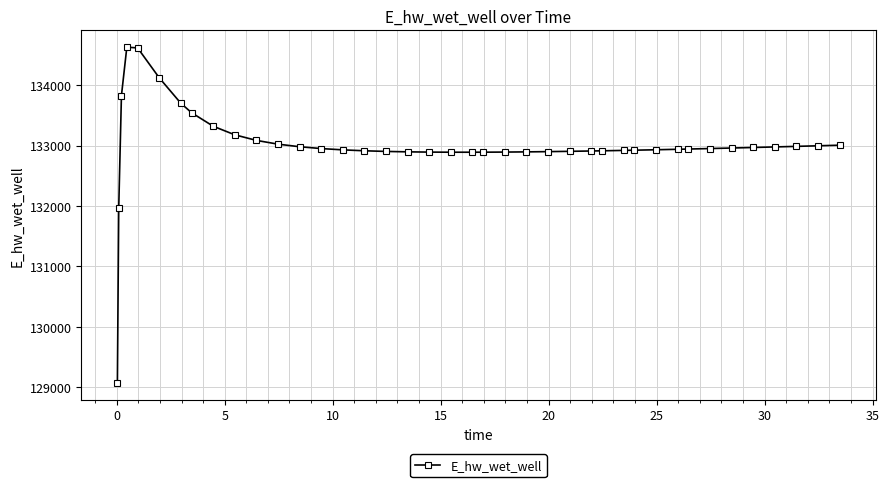

What is the value of the 32nd point from the left?

132937.7